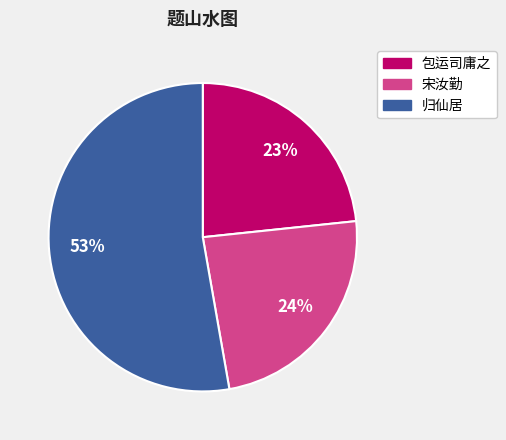

To the nearest percent, what is the average slice percentage?

33%